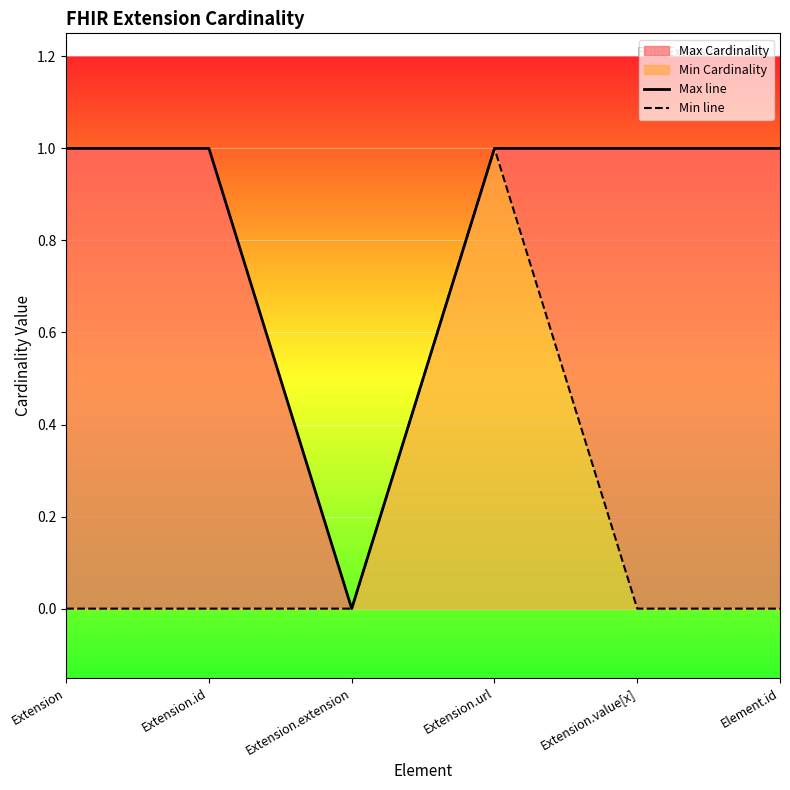

True or false: Min line and Max line cross at least once.

False